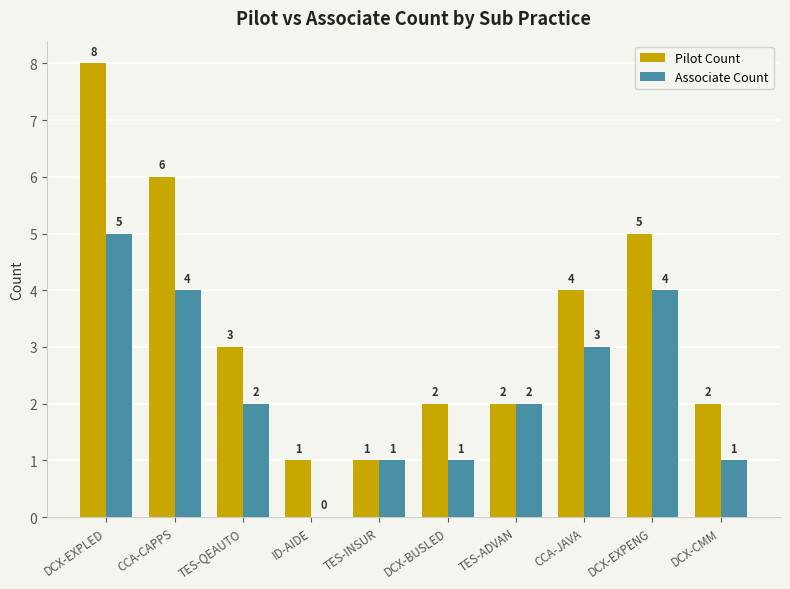

What is the difference between the Pilot Count values at DCX-EXPENG and TES-QEAUTO?

2